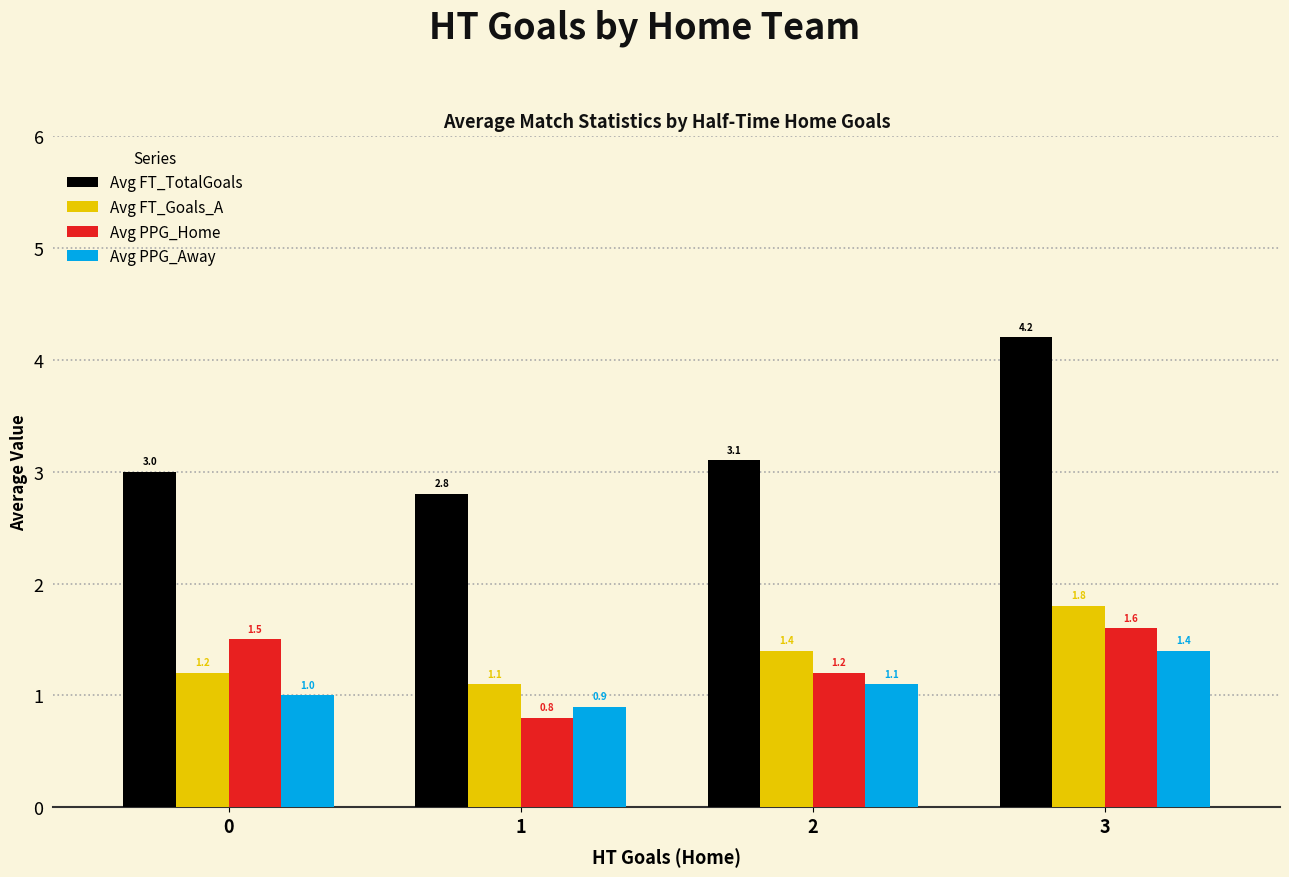

What is the average value of the Avg FT_TotalGoals series?

3.3